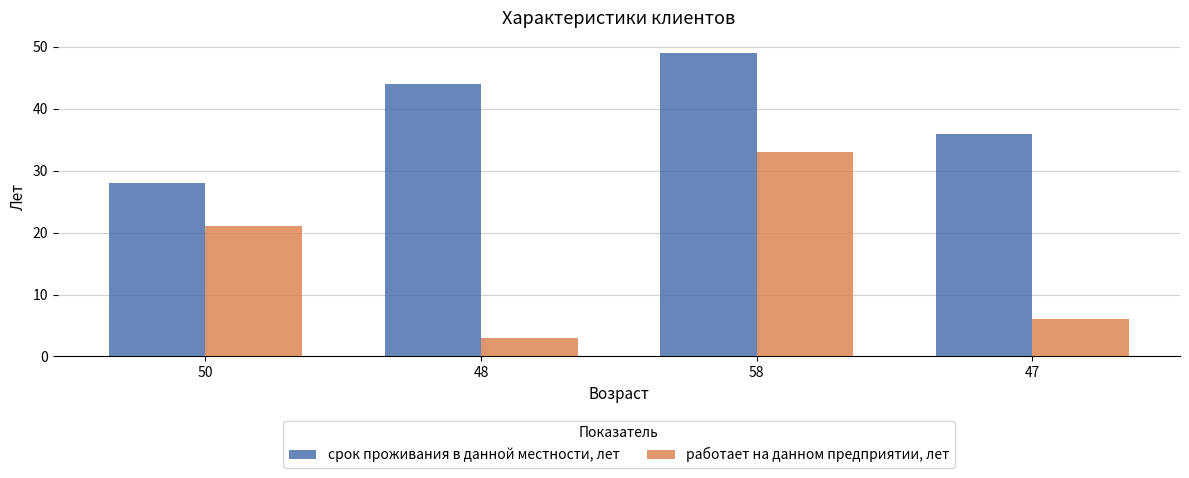

How many bars are there in each group?

2